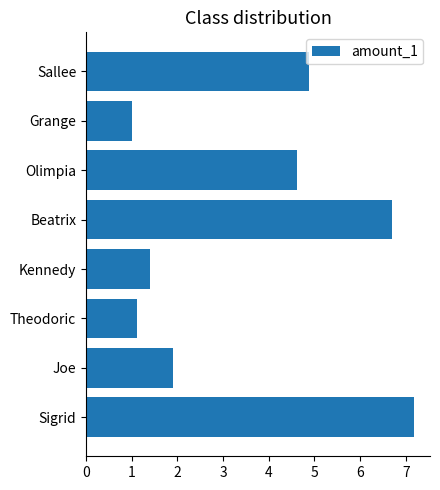

Reading bottom to top, transcribe all the data shown in this chart.

Sigrid=7.2	Joe=1.9	Theodoric=1.1	Kennedy=1.4	Beatrix=6.7	Olimpia=4.6	Grange=1.0	Sallee=4.9